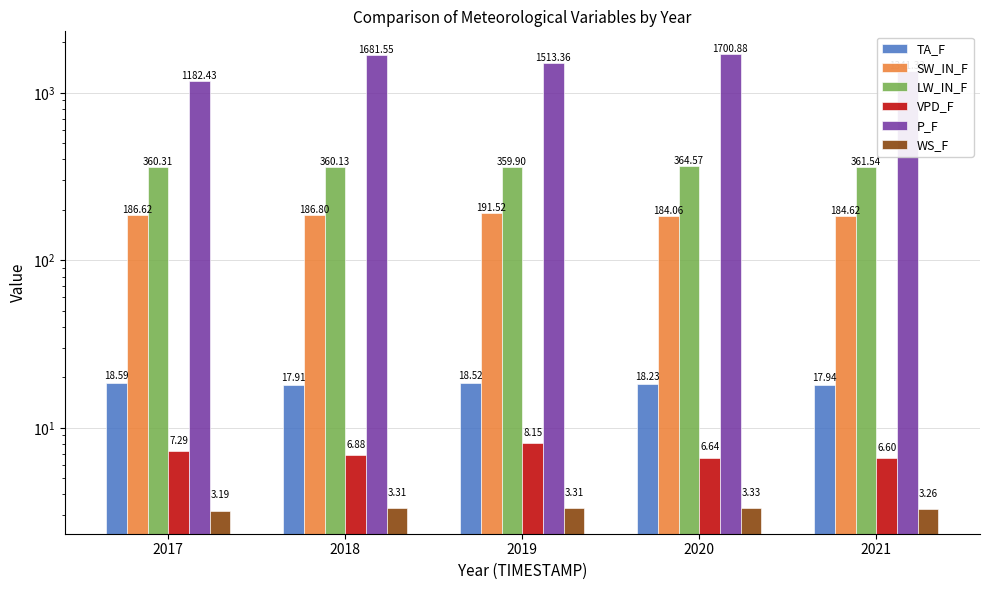

Reading right to left, transcribe all the data shown in this chart.

TA_F: 2021=17.9	2020=18.2	2019=18.5	2018=17.9	2017=18.6
SW_IN_F: 2021=184.6	2020=184.1	2019=191.5	2018=186.8	2017=186.6
LW_IN_F: 2021=361.5	2020=364.6	2019=359.9	2018=360.1	2017=360.3
VPD_F: 2021=6.6	2020=6.6	2019=8.2	2018=6.9	2017=7.3
P_F: 2021=1341.3	2020=1700.9	2019=1513.4	2018=1681.5	2017=1182.4
WS_F: 2021=3.3	2020=3.3	2019=3.3	2018=3.3	2017=3.2